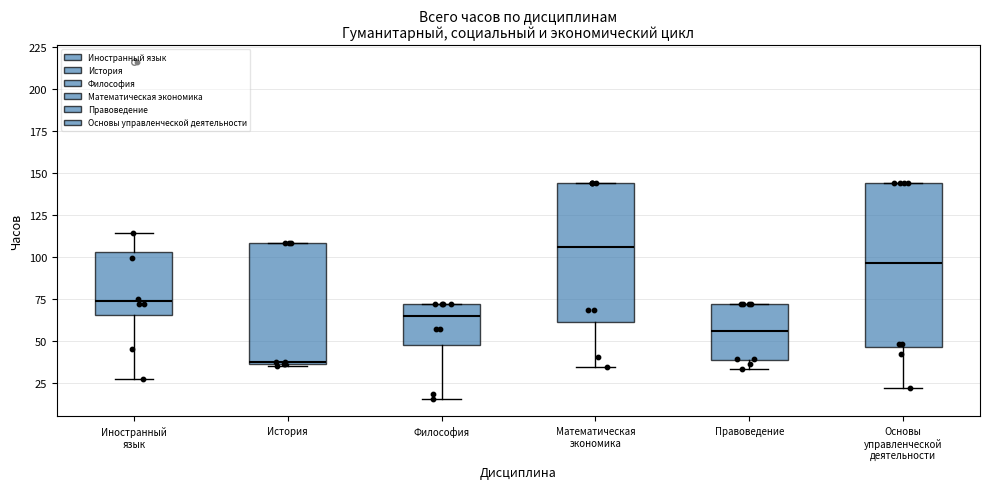

Which box's median line is the highest?

Математическая экономика